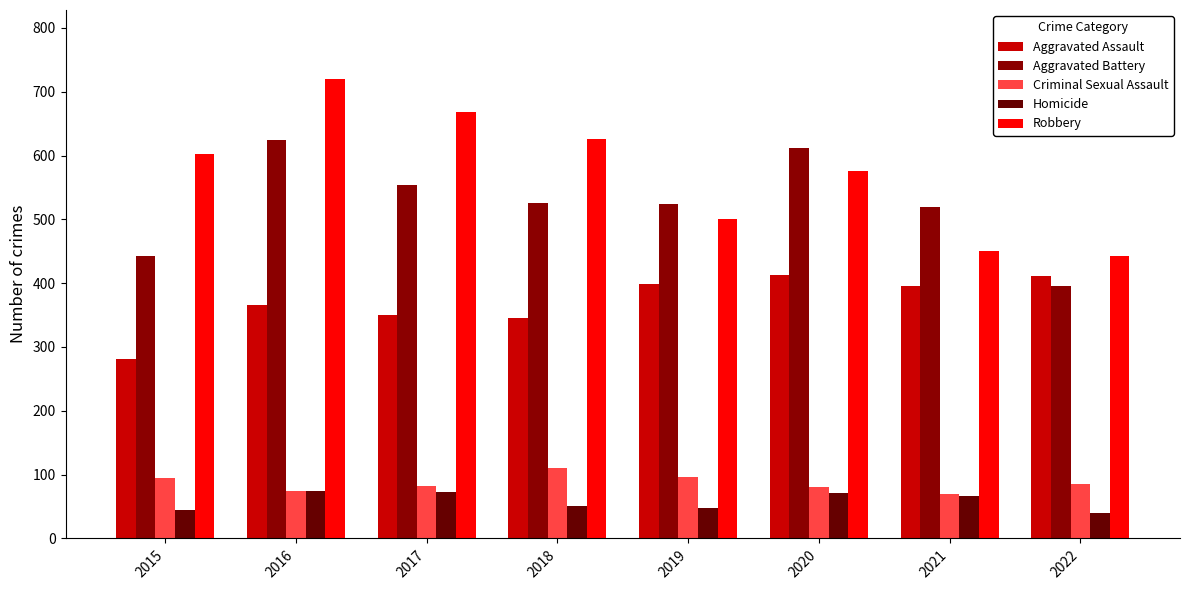

Where does the Criminal Sexual Assault series first go above 86?

2015